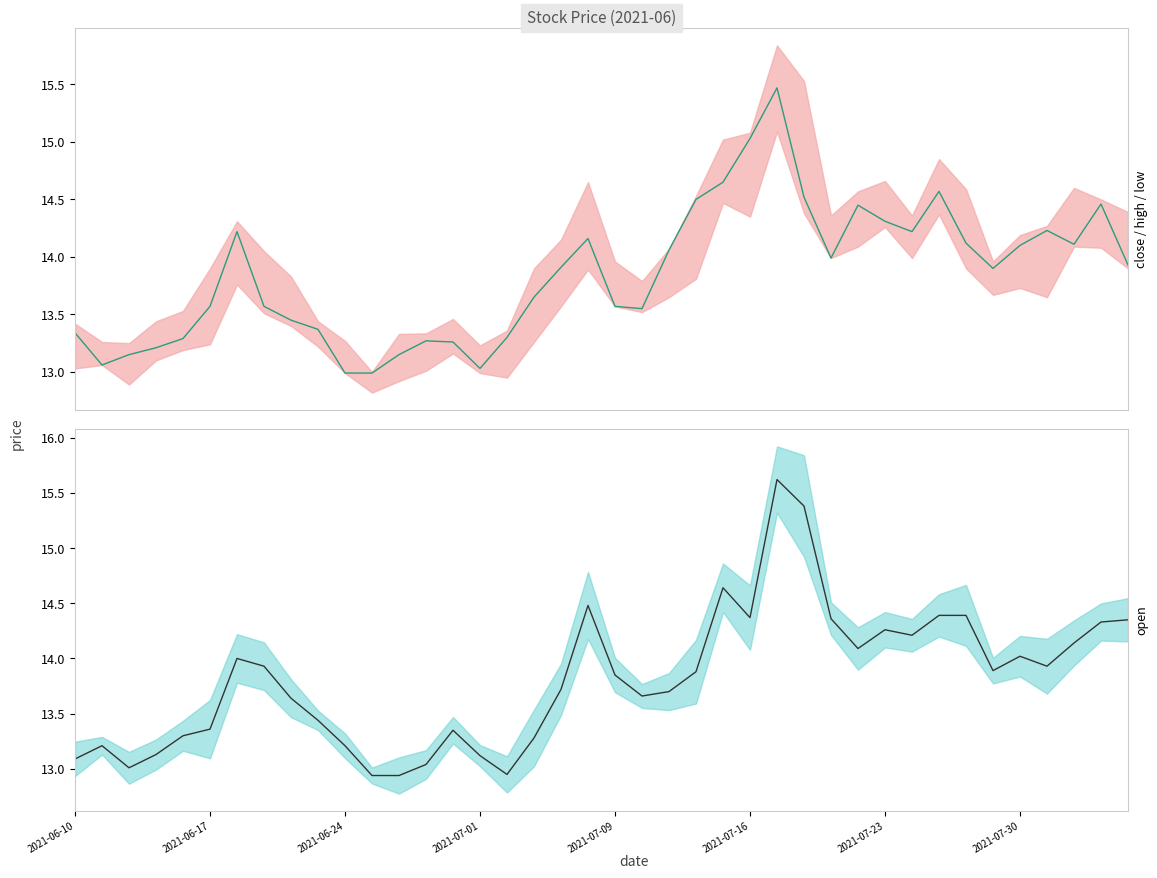

Which has a higher value, 12 or 21?

21